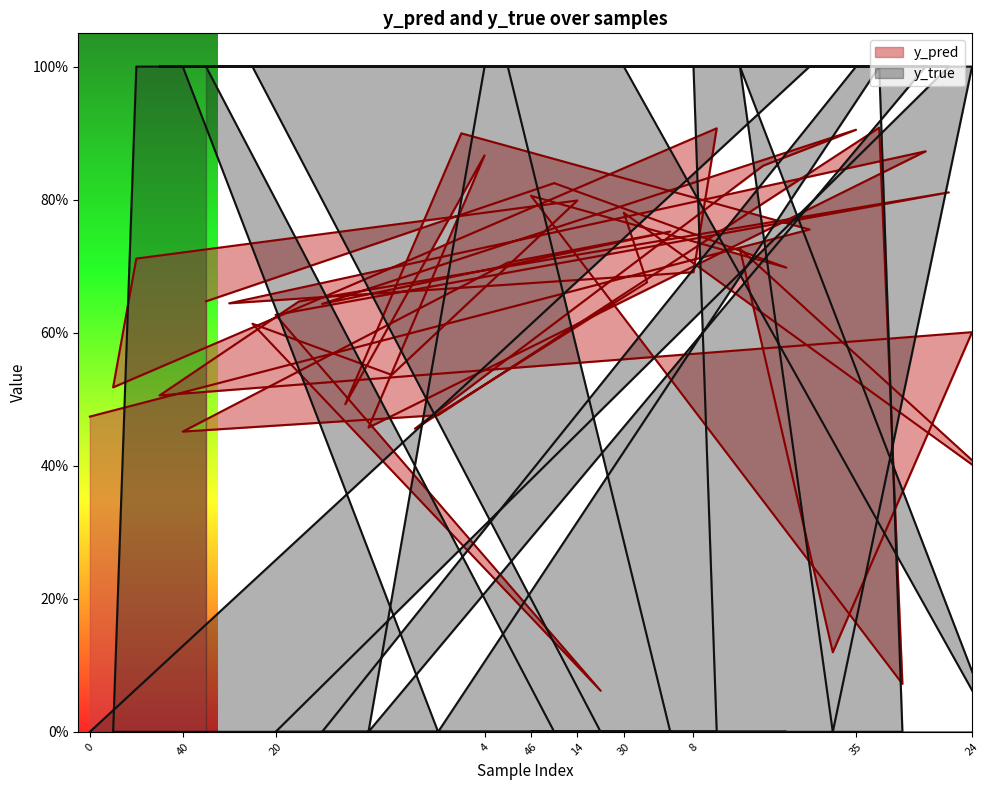

Reading left to right, extract all data points from this chart.

y_pred: 0.5	0.5	0.7	0.5	0.5	0.6	0.6	0.6	0.6	0.6	0.6	0.5	0.5	0.5	0.5	0.5	0.9	0.9	0.7	0.8	0.8	0.8	0.1	0.8	0.7	0.8	0.7	0.9	0.7	0.9	0.7	0.8	0.1	0.9	0.9	0.1	0.9	0.8	0.6	0.4
y_true: 0.0	0.0	1.0	1.0	1.0	1.0	1.0	1.0	0.0	1.0	0.0	1.0	0.0	1.0	1.0	0.0	1.0	1.0	1.0	0.0	0.0	1.0	0.0	1.0	1.0	0.0	1.0	0.0	1.0	1.0	0.0	1.0	0.0	1.0	1.0	0.0	1.0	1.0	1.0	0.0